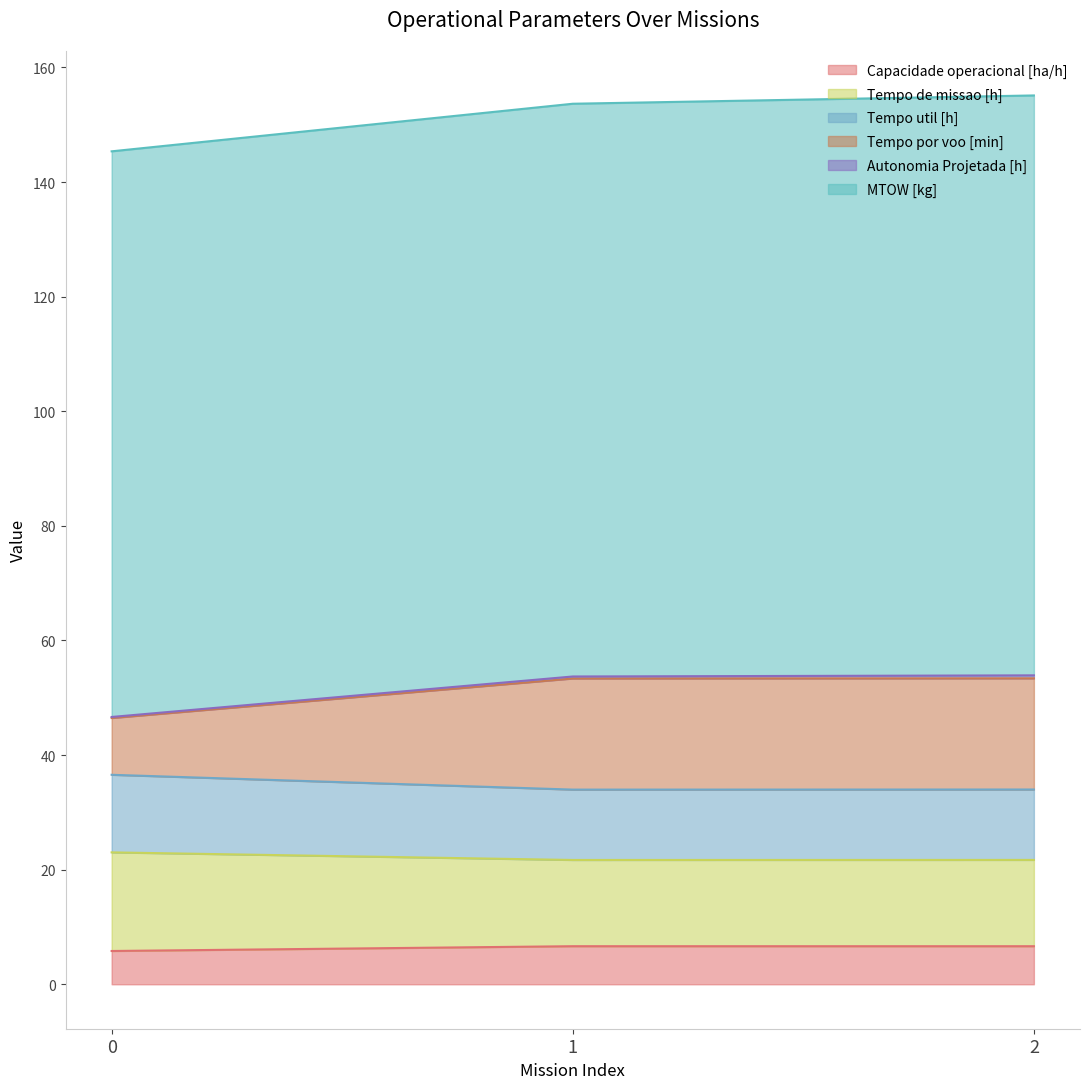

Which series changed the most between 0 and 1?

Tempo por voo [min]